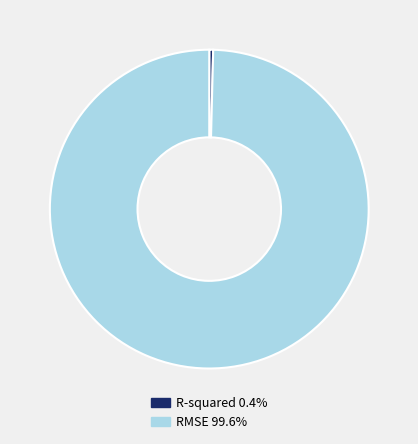

Which slice is the smallest?

R-squared